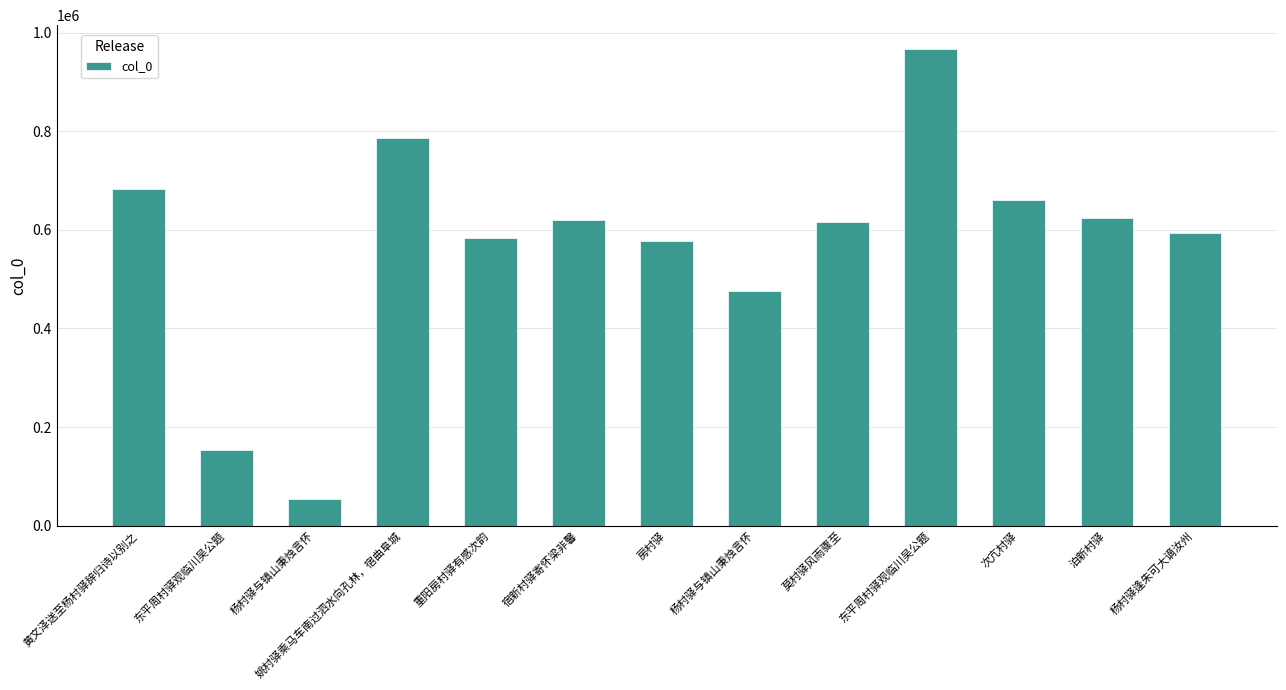

How many distinct data groups are displayed?

1